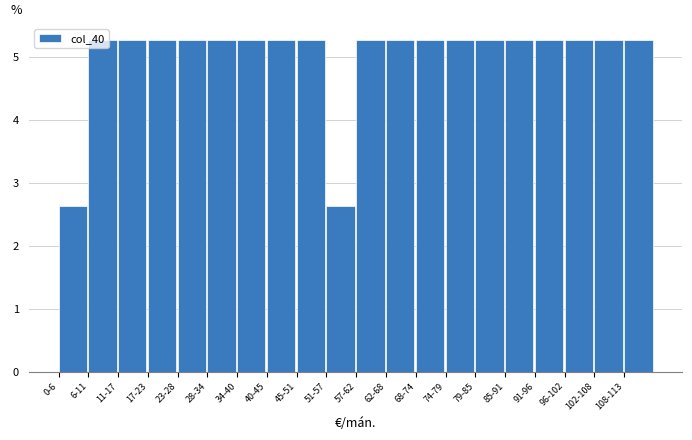

What is the smallest value displayed?

2.6